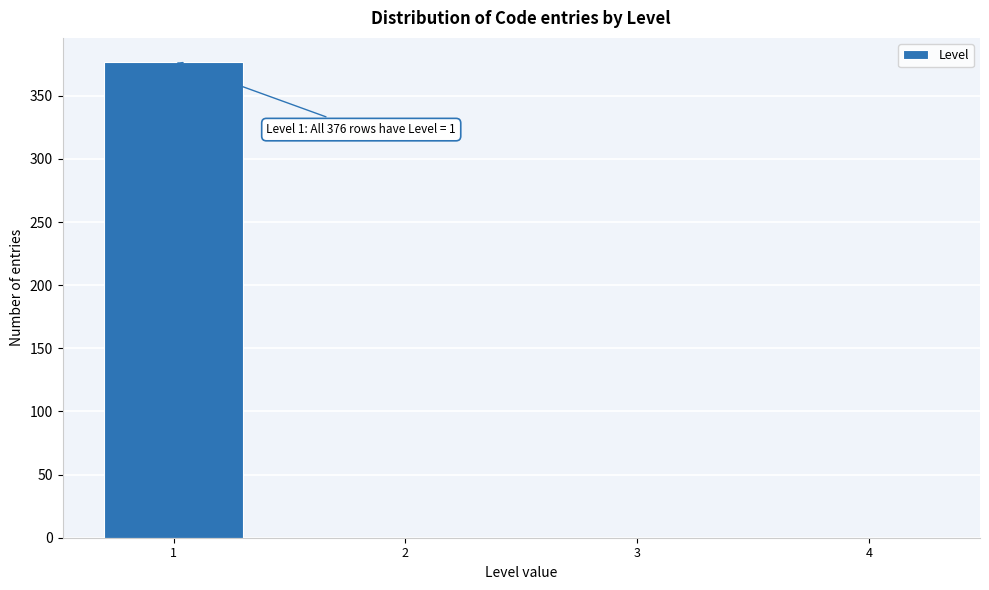

Over which range of the x-axis is the bar tallest?

0.5 to 1.5